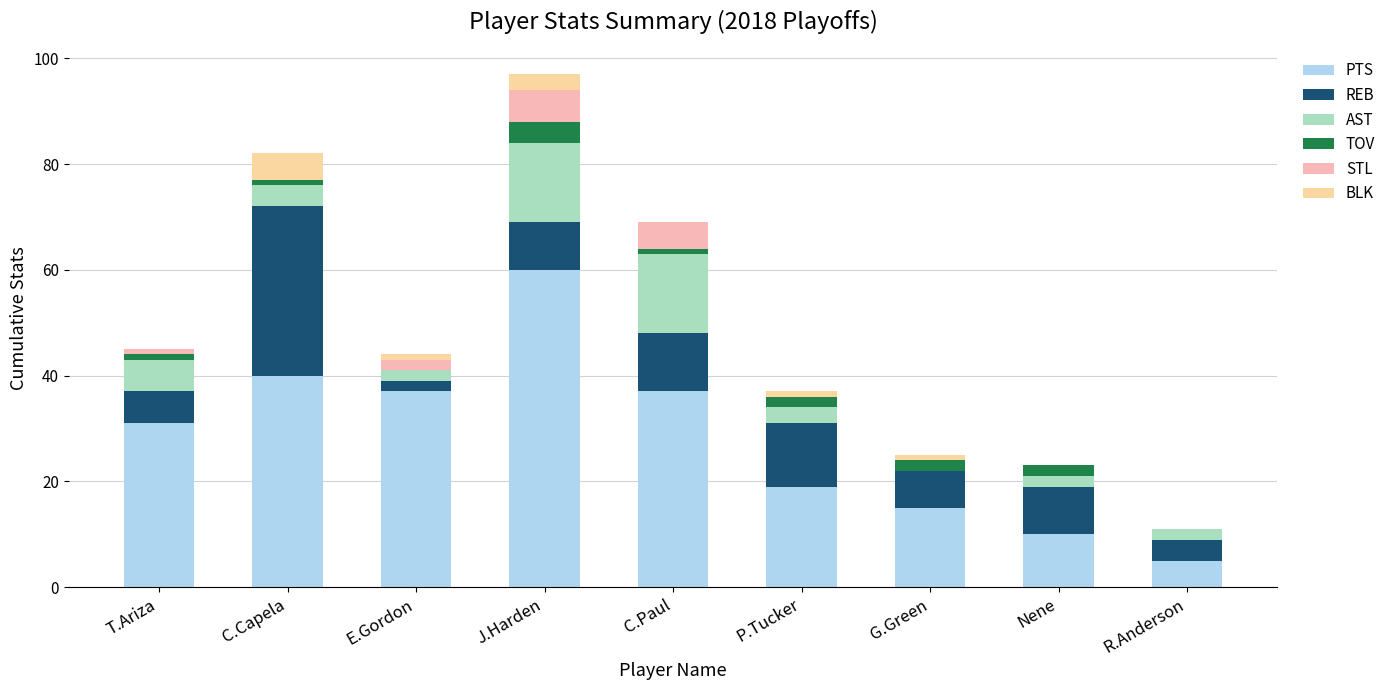

What is the sum of all AST values?

49